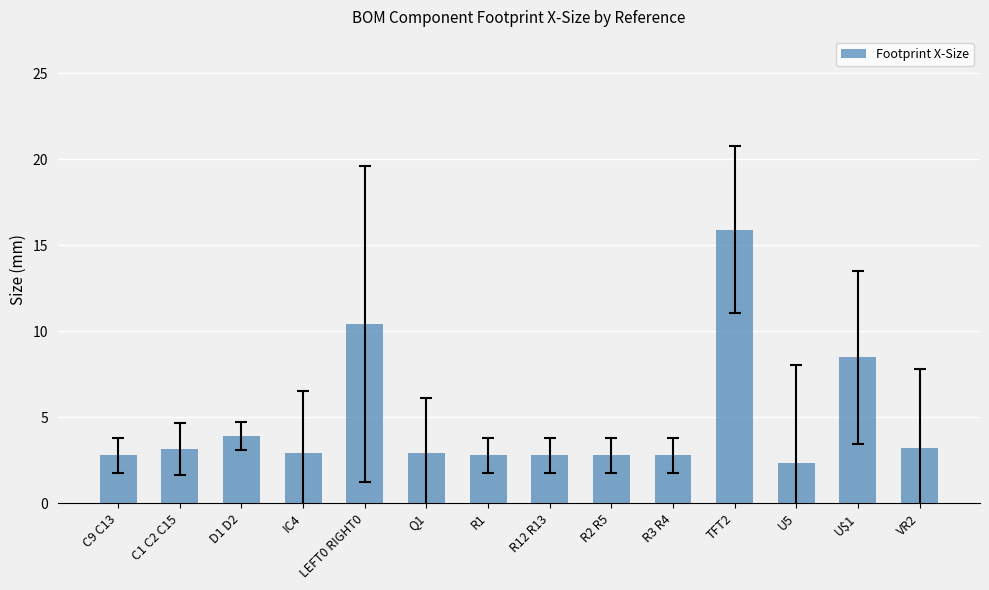

How many series are shown in this chart?

1